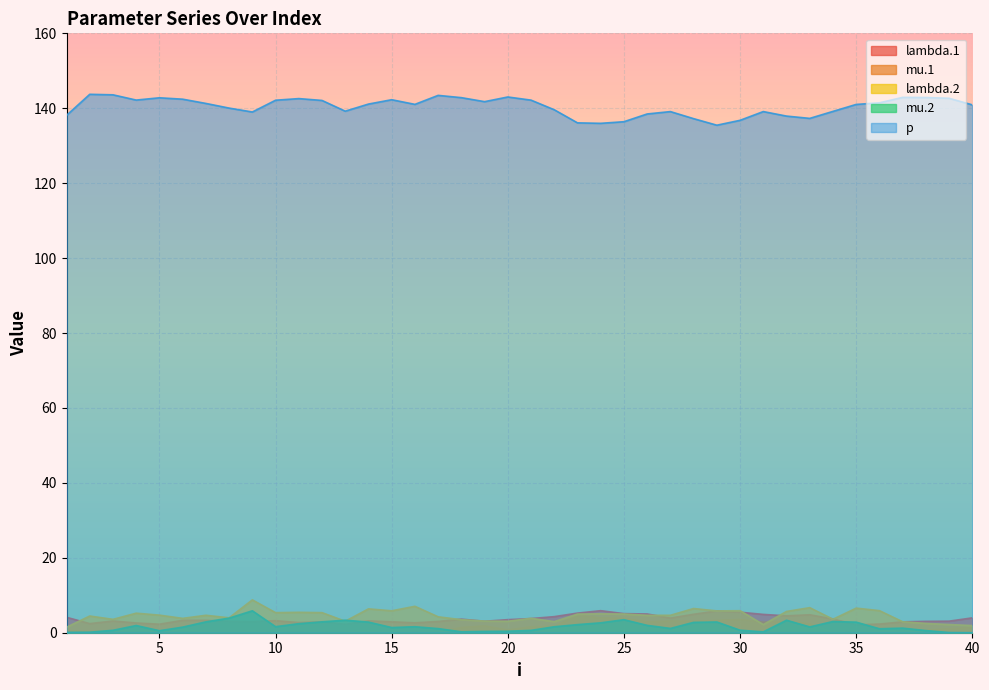

The value of lambda.2 at 35 is 6.6. True or false?

True